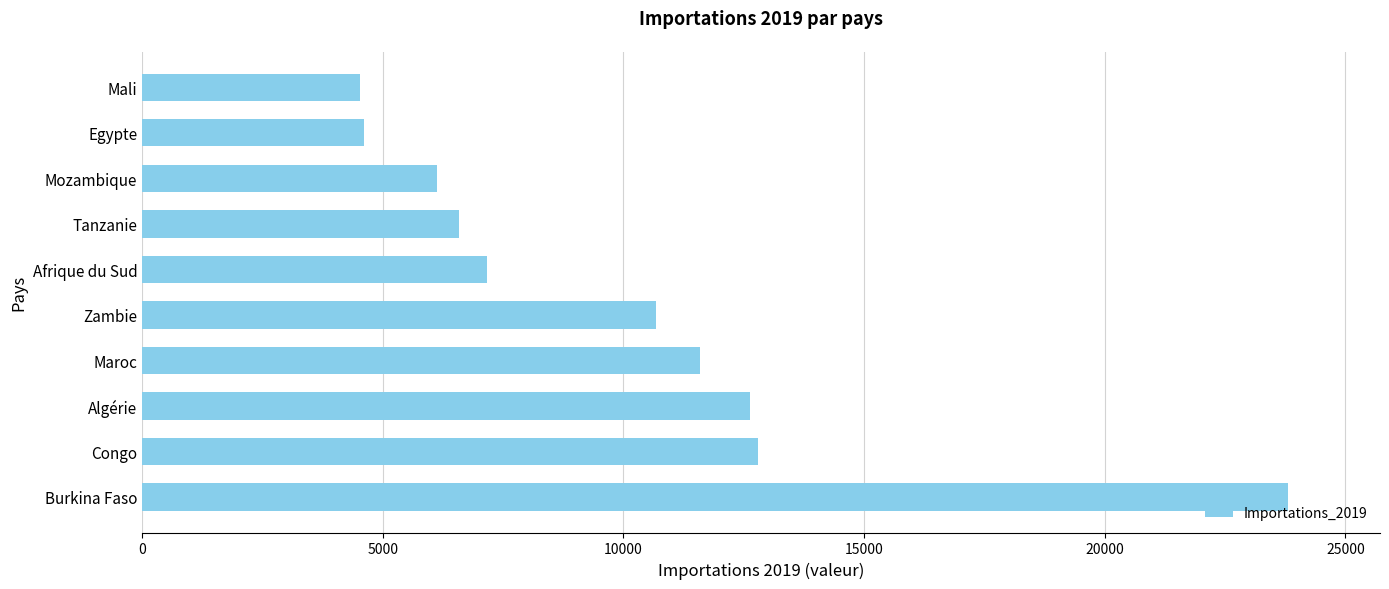

The chart shows a value of 12632 at Algérie. True or false?

True